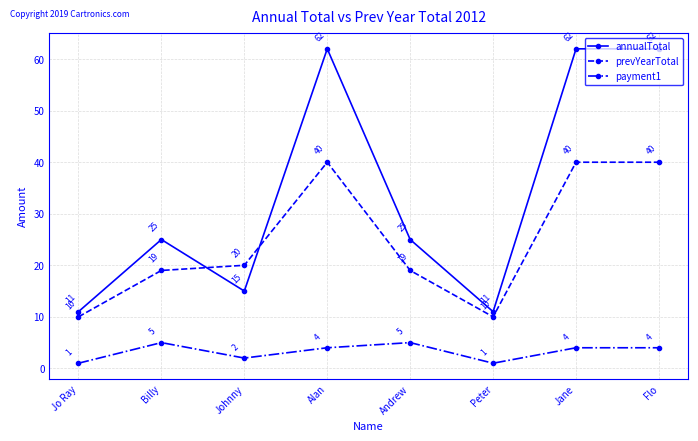

True or false: annualTotal has more than 1 points higher than both neighbors.

True